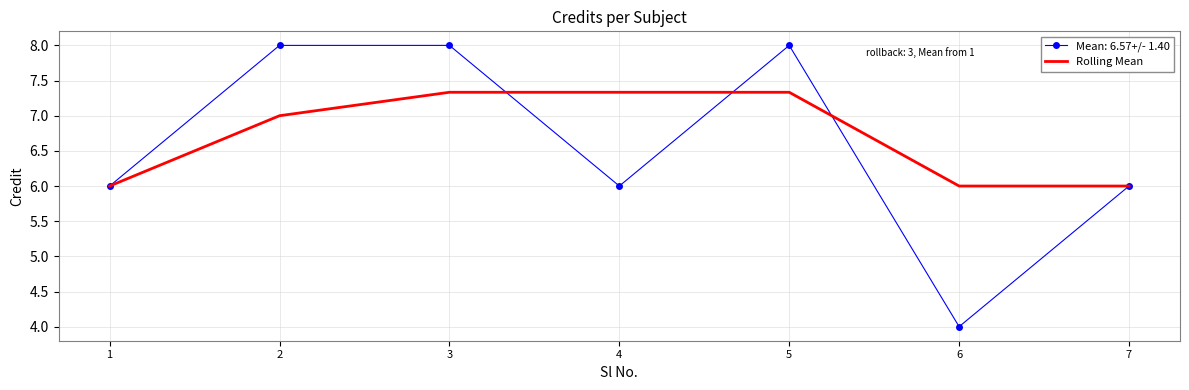

Which label corresponds to the smallest value in the chart?

6